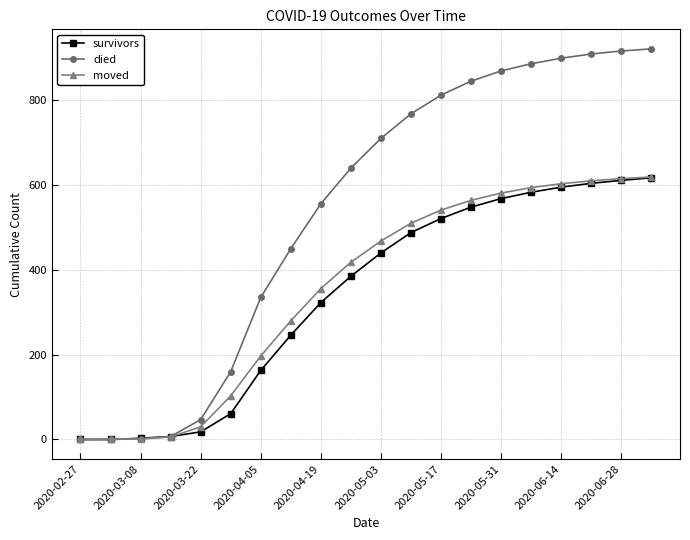

How many distinct data groups are displayed?

3